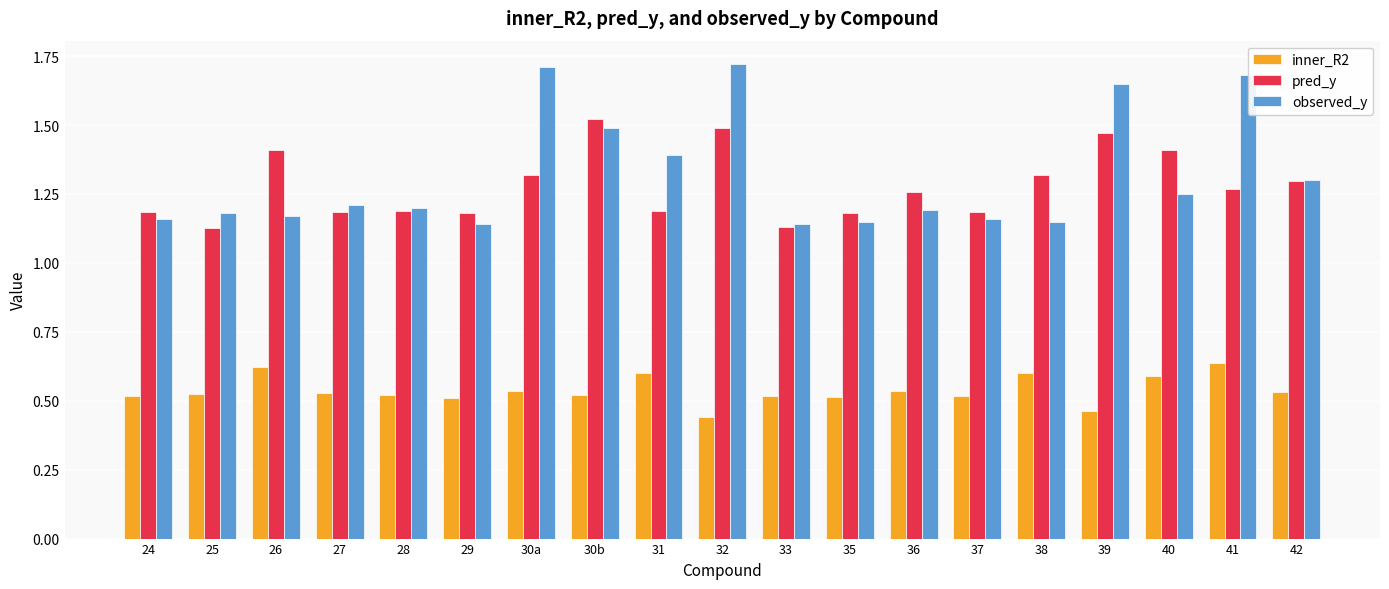

What is the difference between the highest and lowest values at 42?

0.8